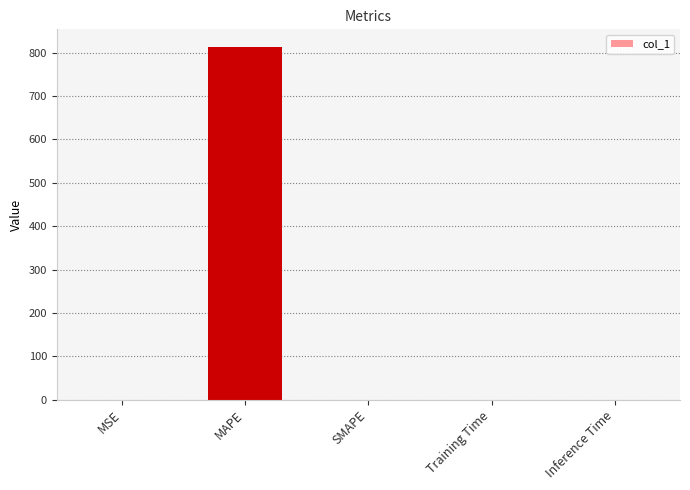

At which category does the chart reach its peak across all series?

MAPE